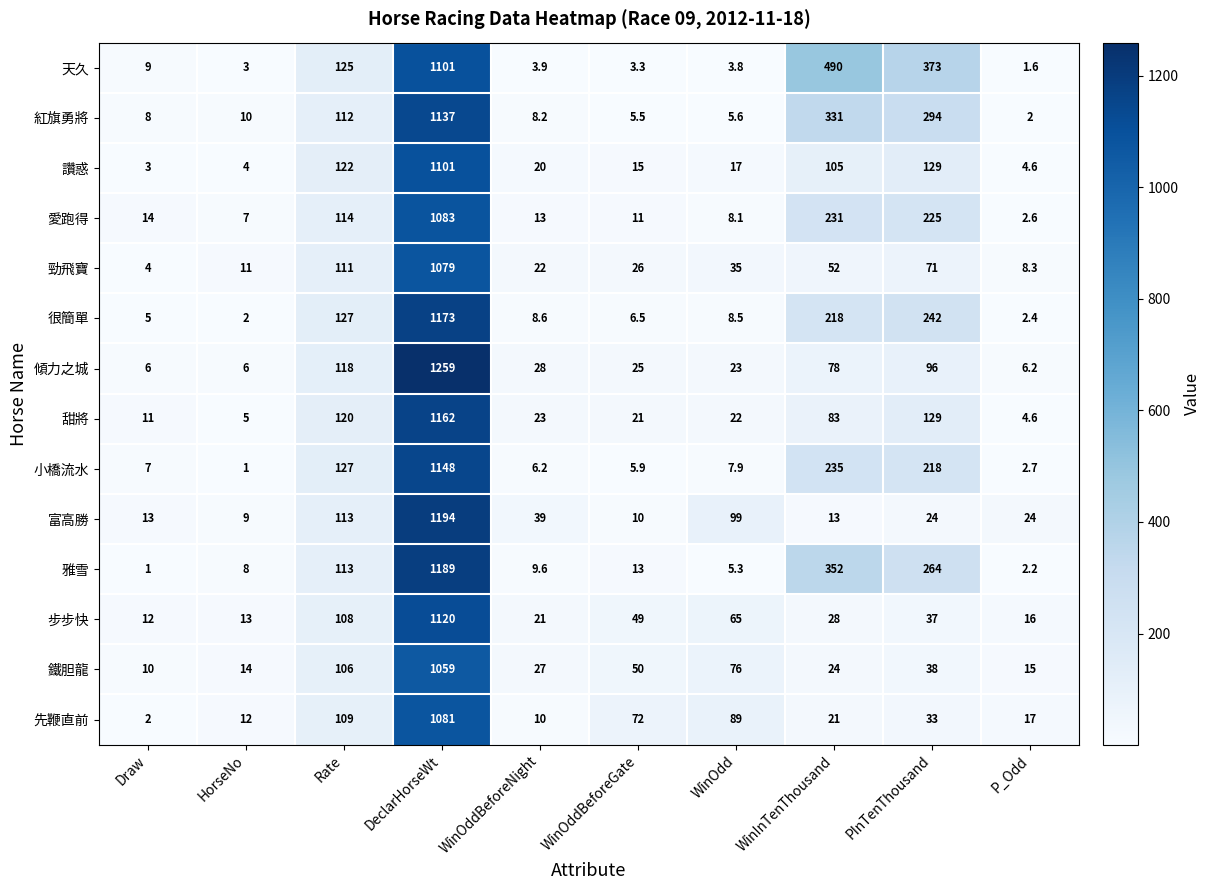

What is the sum of all 甜將 values?

1580.6